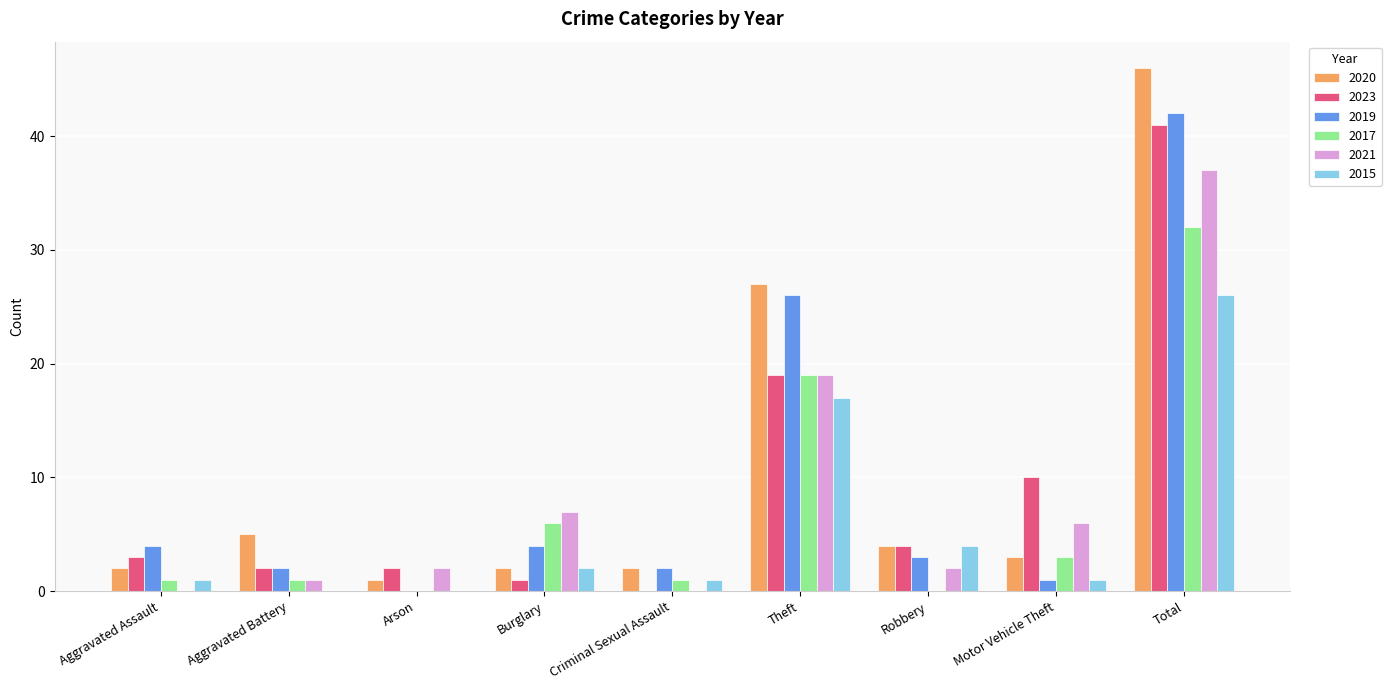

Reading right to left, list all the values displayed in this chart.

2020: 46	3	4	27	2	2	1	5	2
2023: 41	10	4	19	0	1	2	2	3
2019: 42	1	3	26	2	4	0	2	4
2017: 32	3	0	19	1	6	0	1	1
2021: 37	6	2	19	0	7	2	1	0
2015: 26	1	4	17	1	2	0	0	1